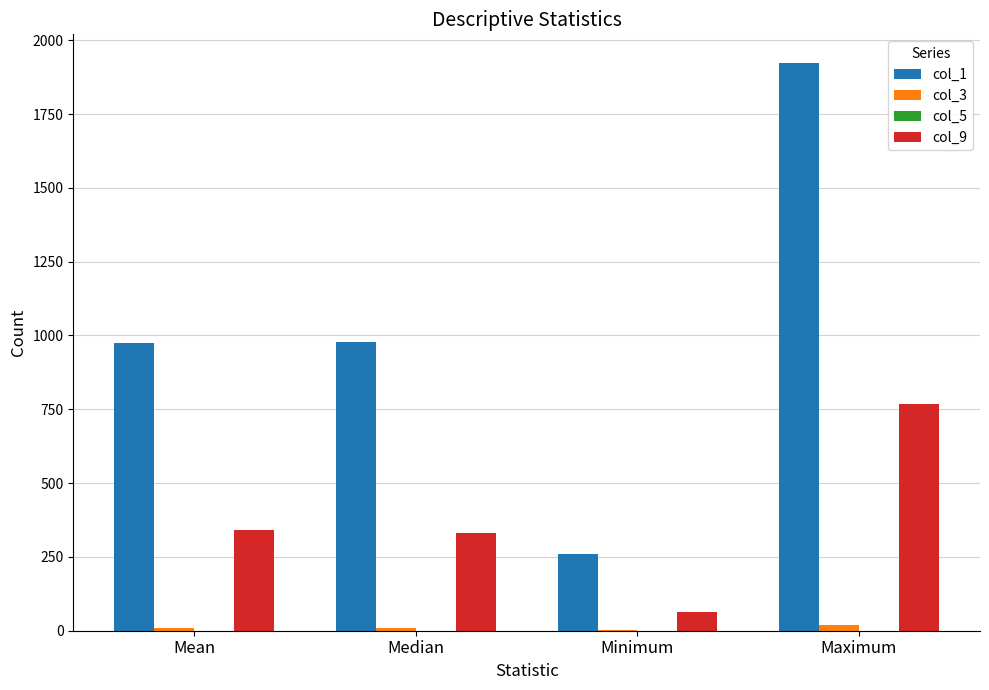

Are the bars grouped side by side (vs. stacked)?

Yes